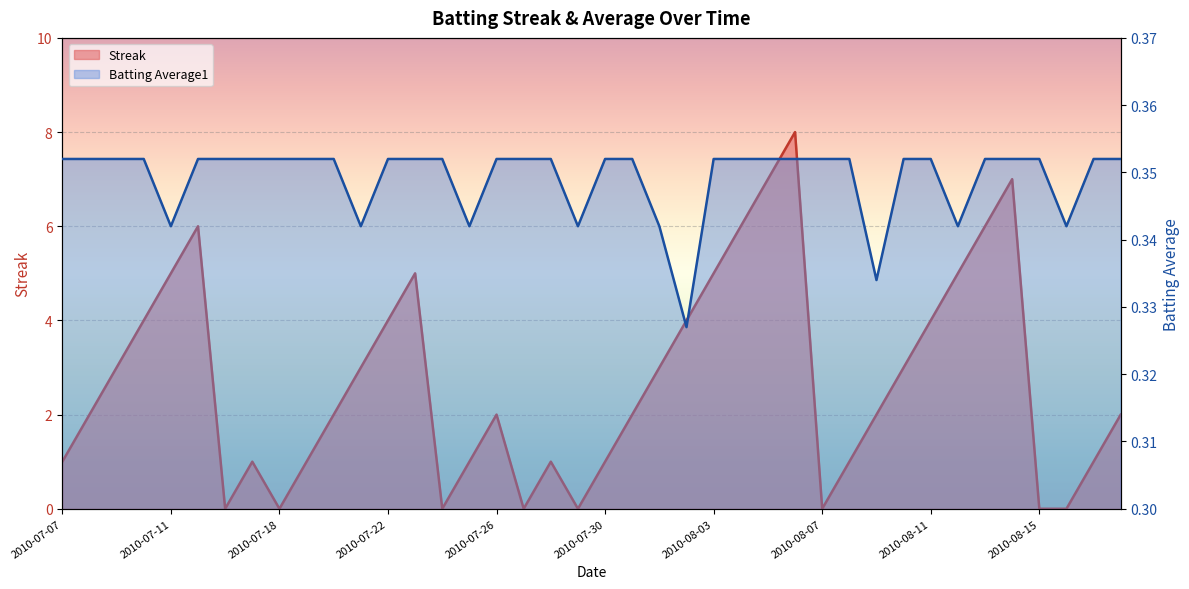

The Streak series shows 0.0 at 2010-07-29. True or false?

True